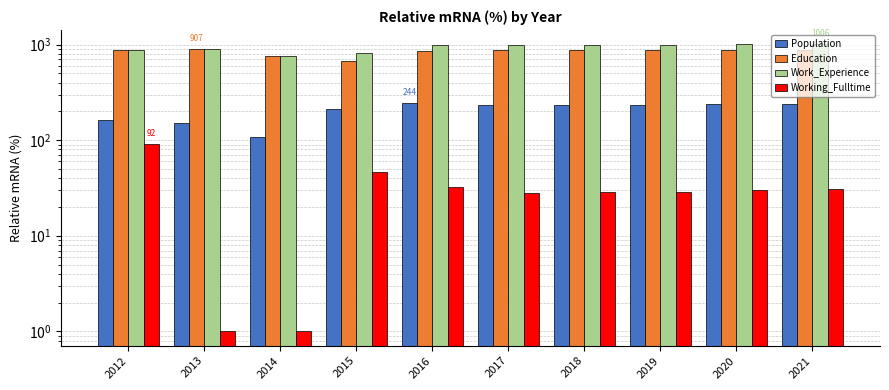

Which series changed the most between 2012 and 2016?

Work_Experience